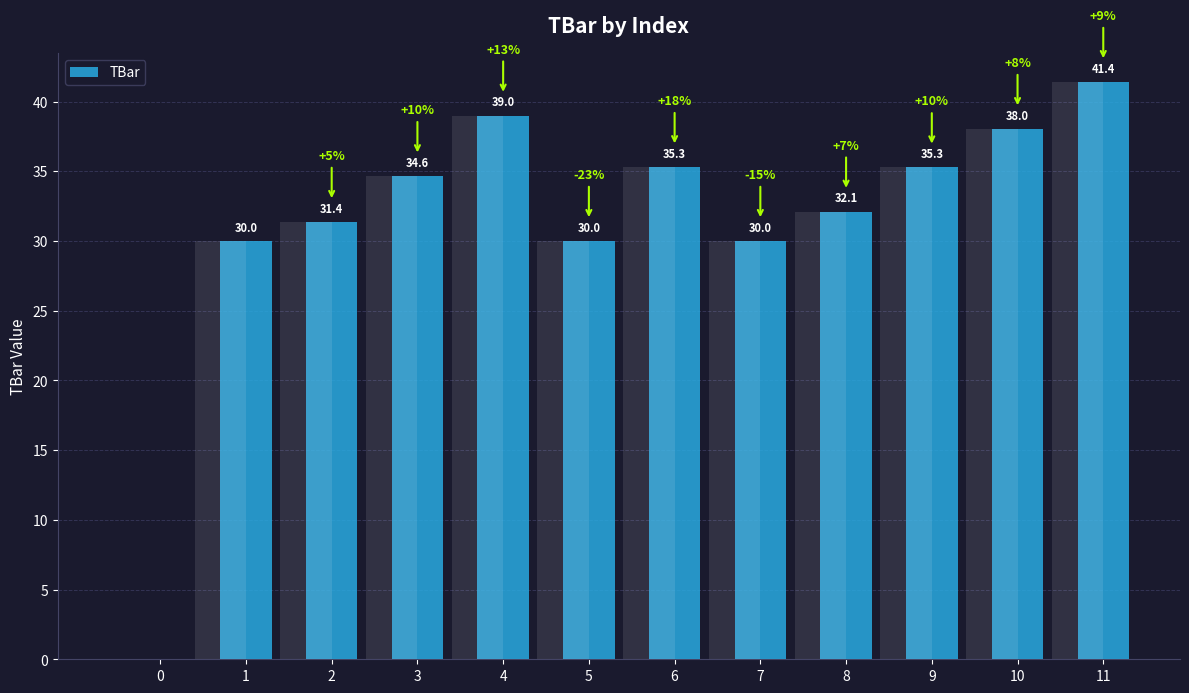

Reading left to right, what are all the values shown in this chart?

0=0.0	1=30.0	2=31.4	3=34.6	4=39.0	5=30.0	6=35.3	7=30.0	8=32.1	9=35.3	10=38.0	11=41.4